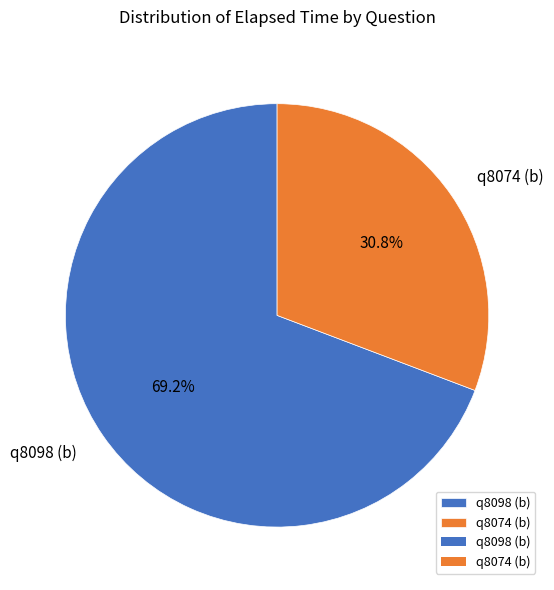

To the nearest percent, what is the combined percentage of q8074 (b) and q8098 (b)?

100%